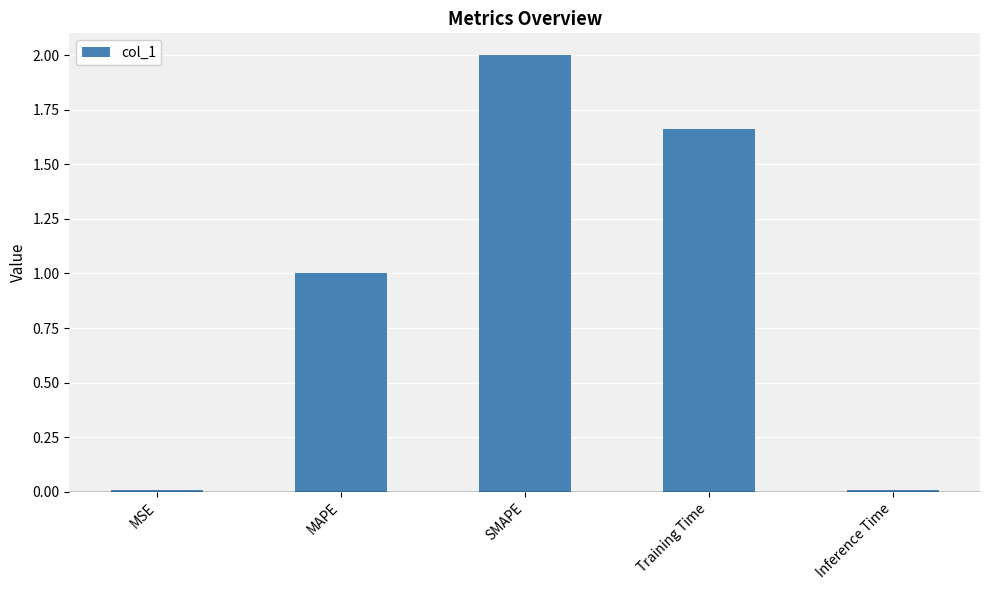

True or false: the data shows 1.0 at MAPE.

True